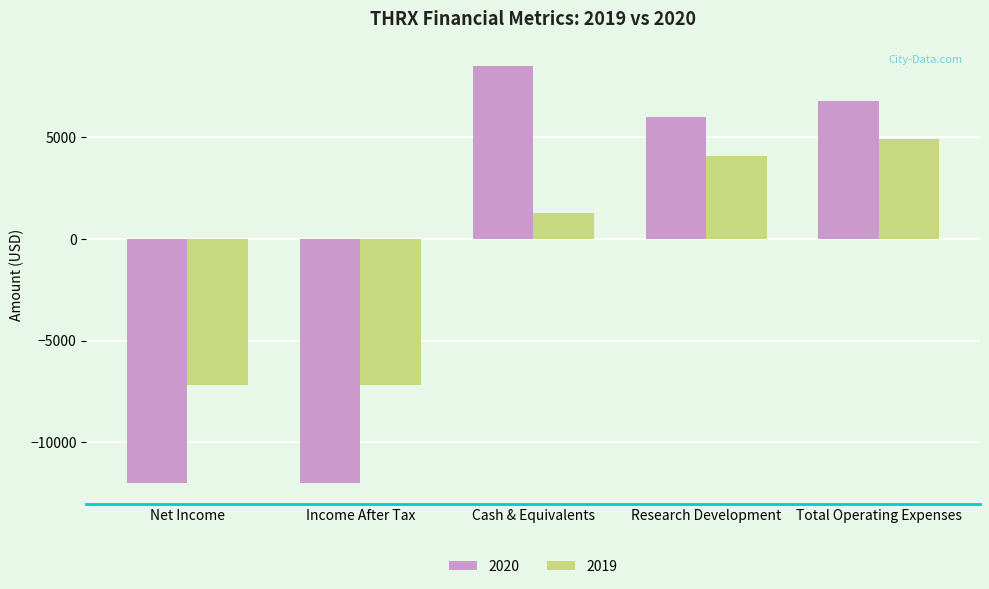

What are all the series names shown in the legend?

2020, 2019